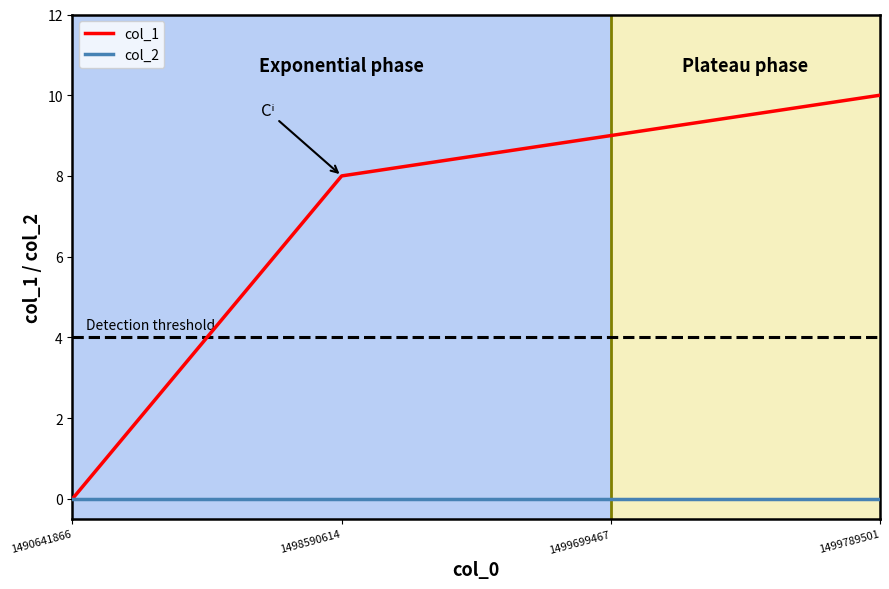

How many col_1 values are between 8 and 10?

3